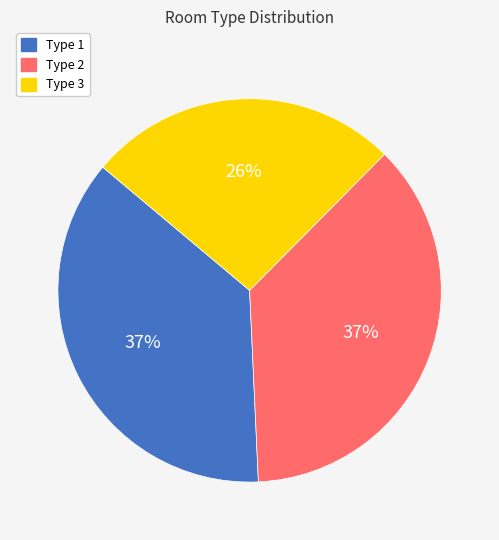

To the nearest percent, what portion does Type 3 represent?

26%